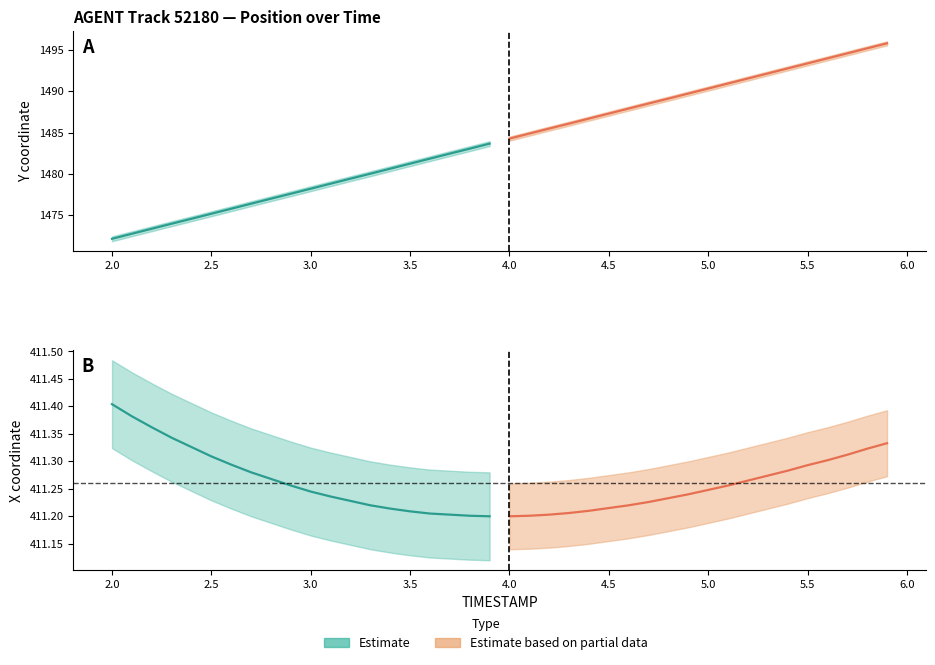

Which label corresponds to the smallest value in the chart?

3.9